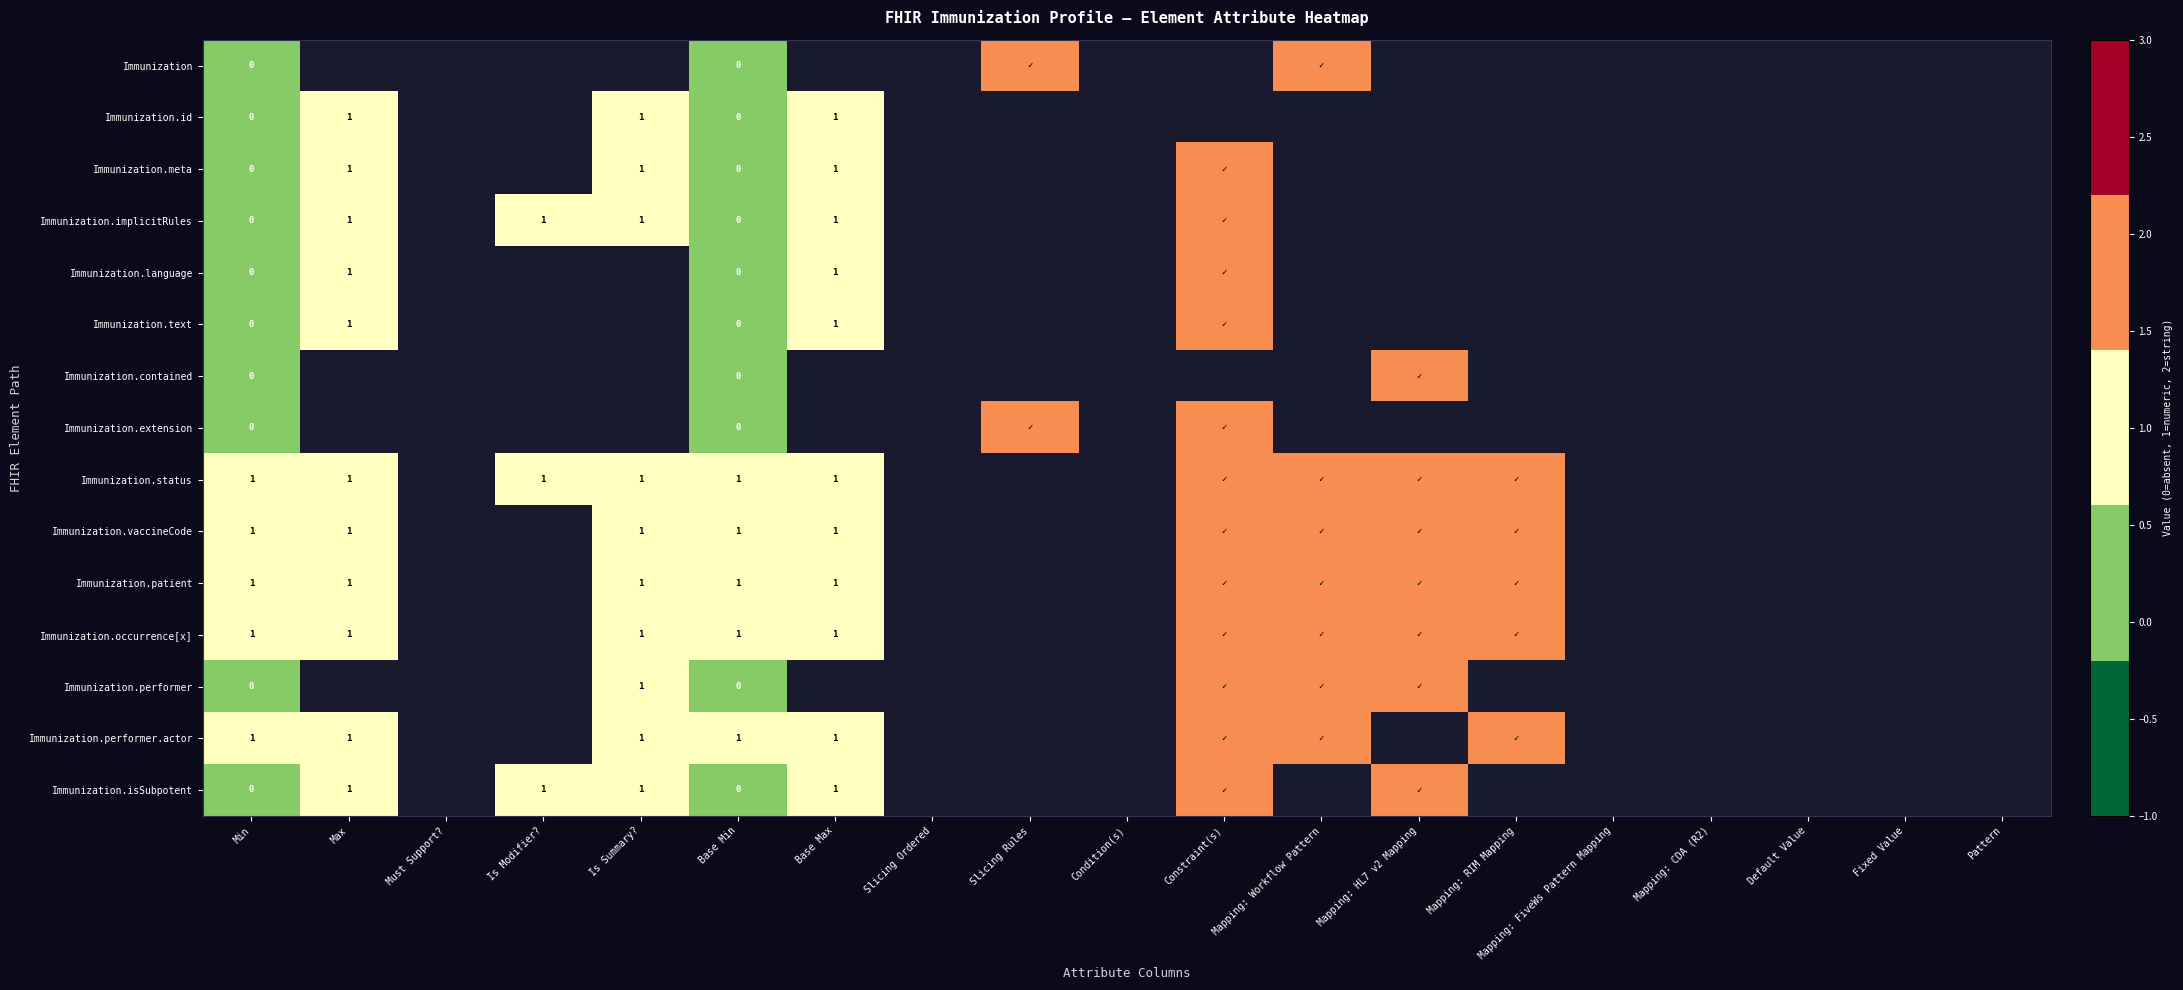

Count the number of data series in this chart.

15